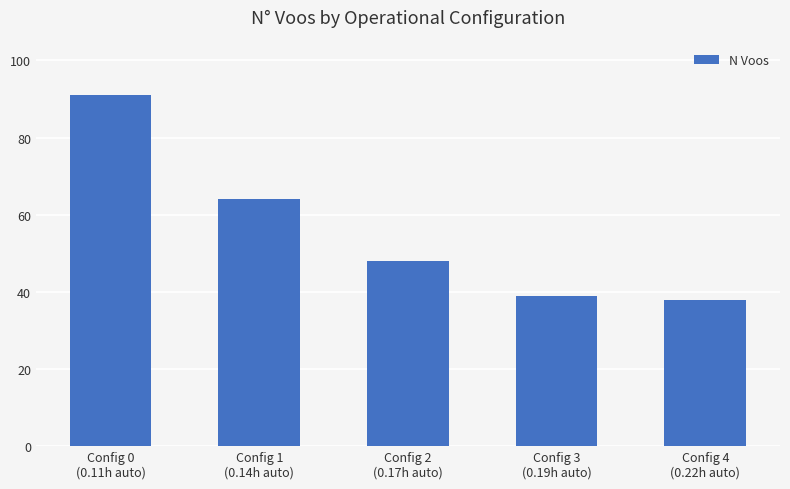

True or false: the data shows 39 at Config 3
(0.19h auto).

True